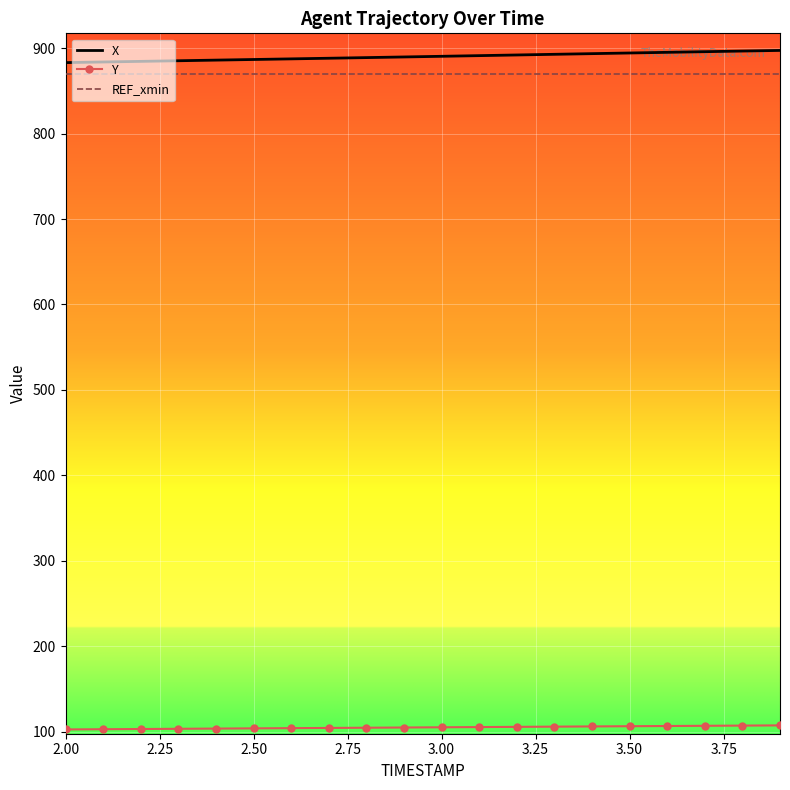

What is the greatest value displayed?

897.4